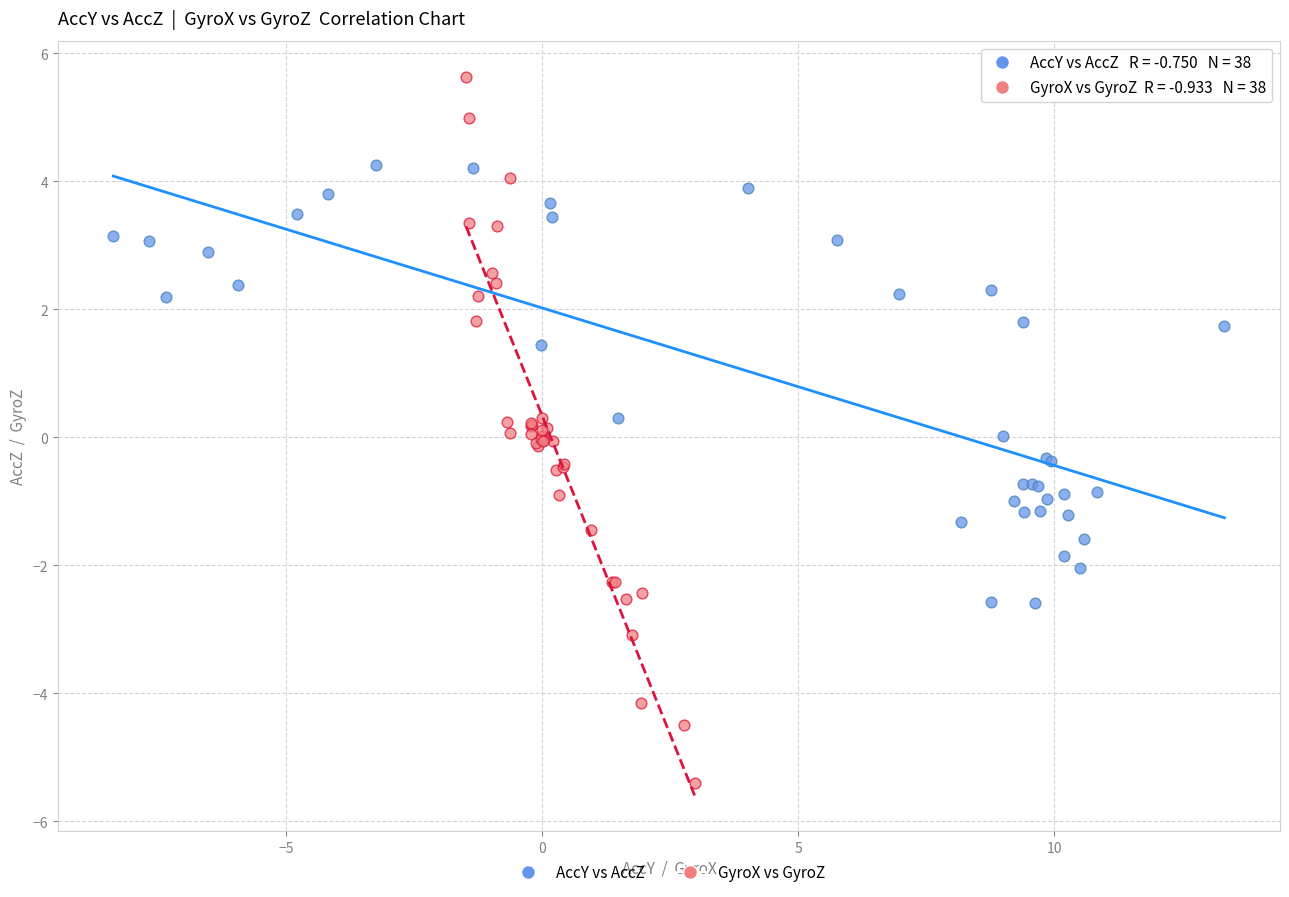

Which series contains the highest Y value?

GyroX vs GyroZ